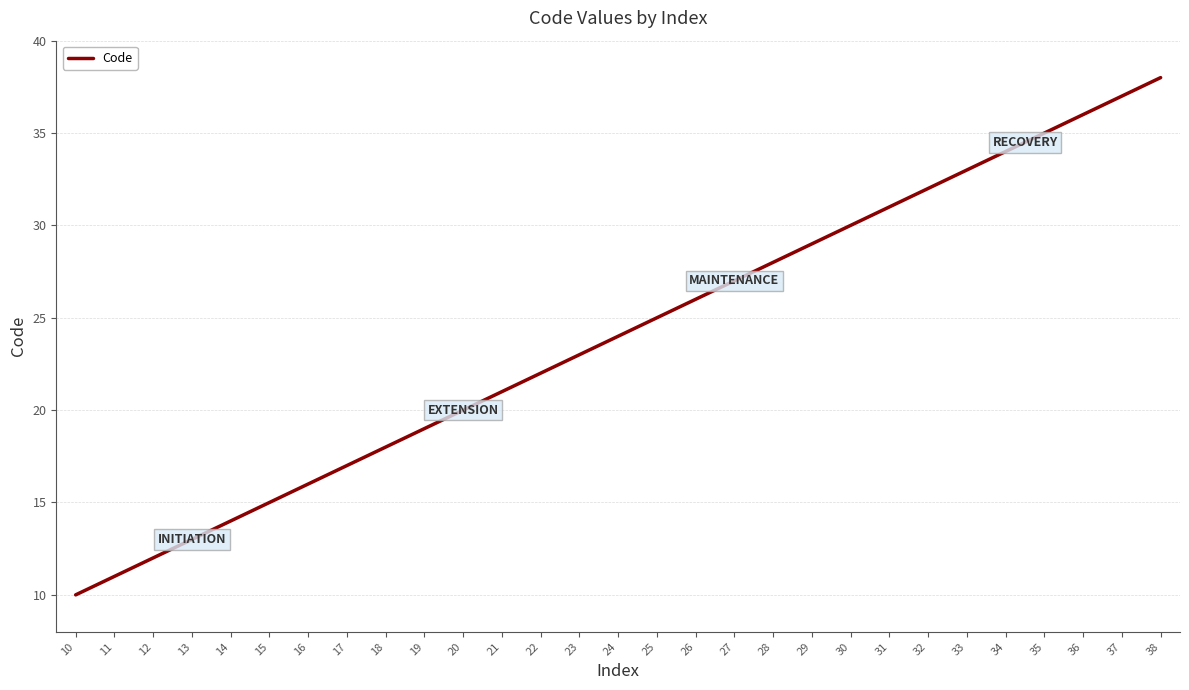

Is this an area chart (filled region under the line)?

No